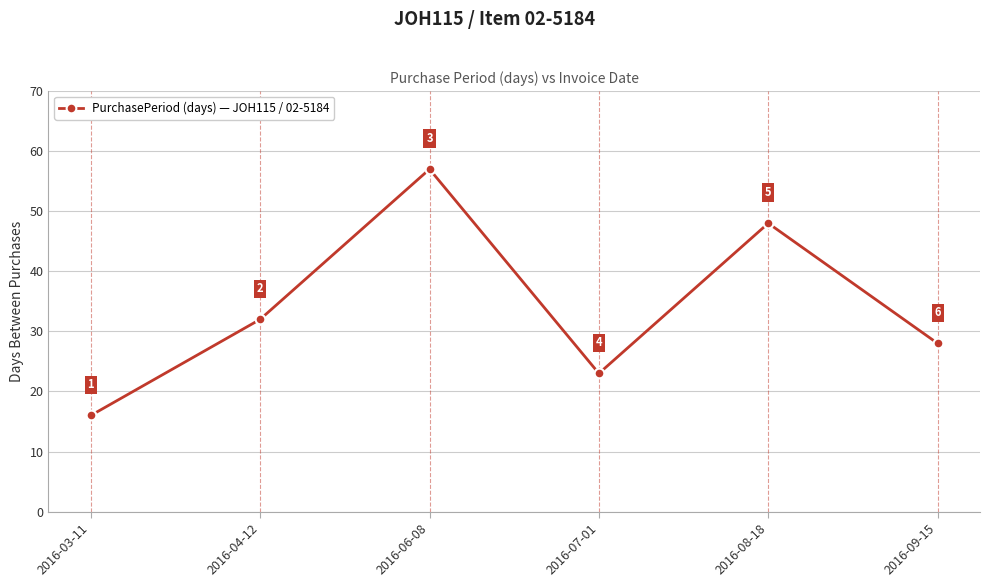

The chart shows a value of 48 at 2016-08-18. True or false?

True